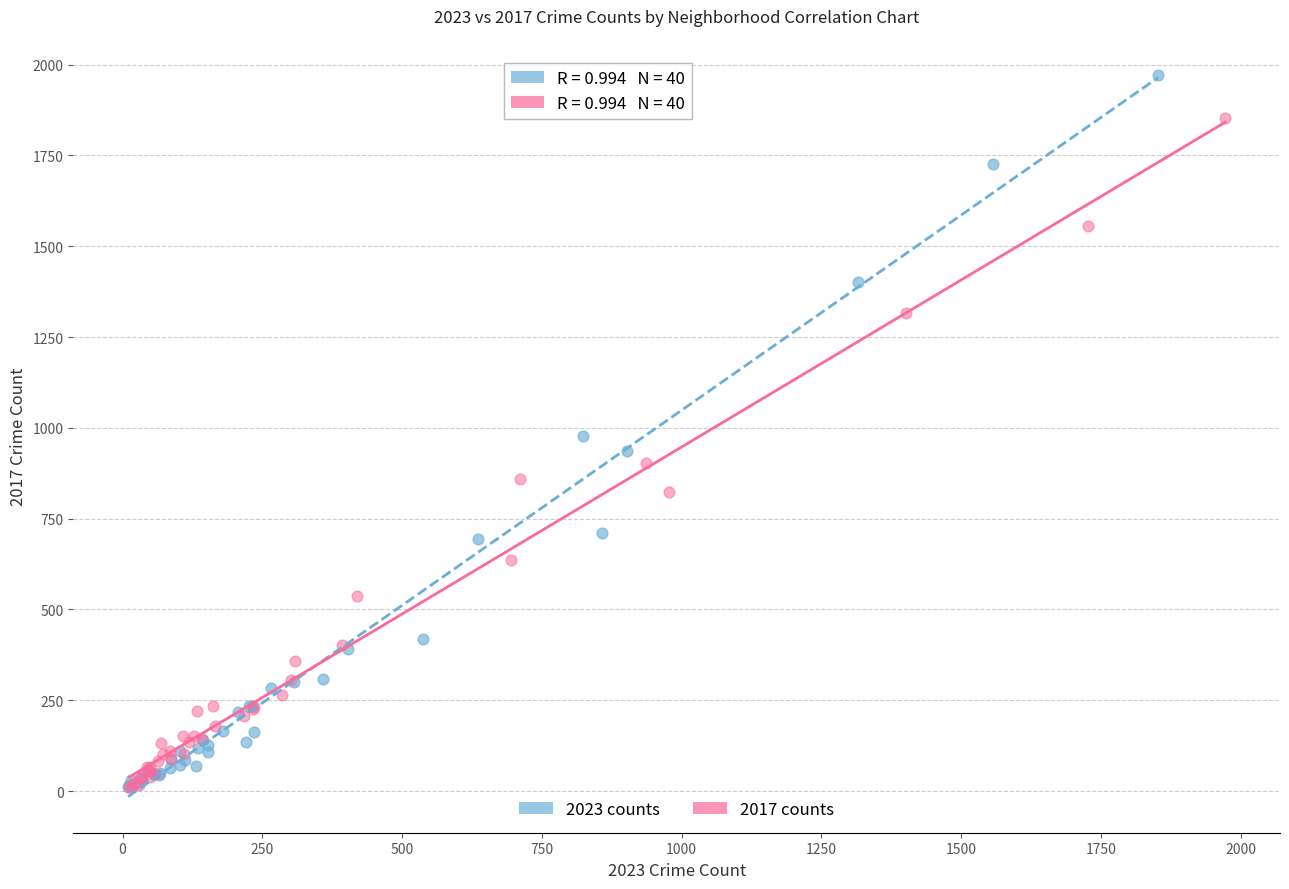

Which series contains the highest Y value?

2023 counts